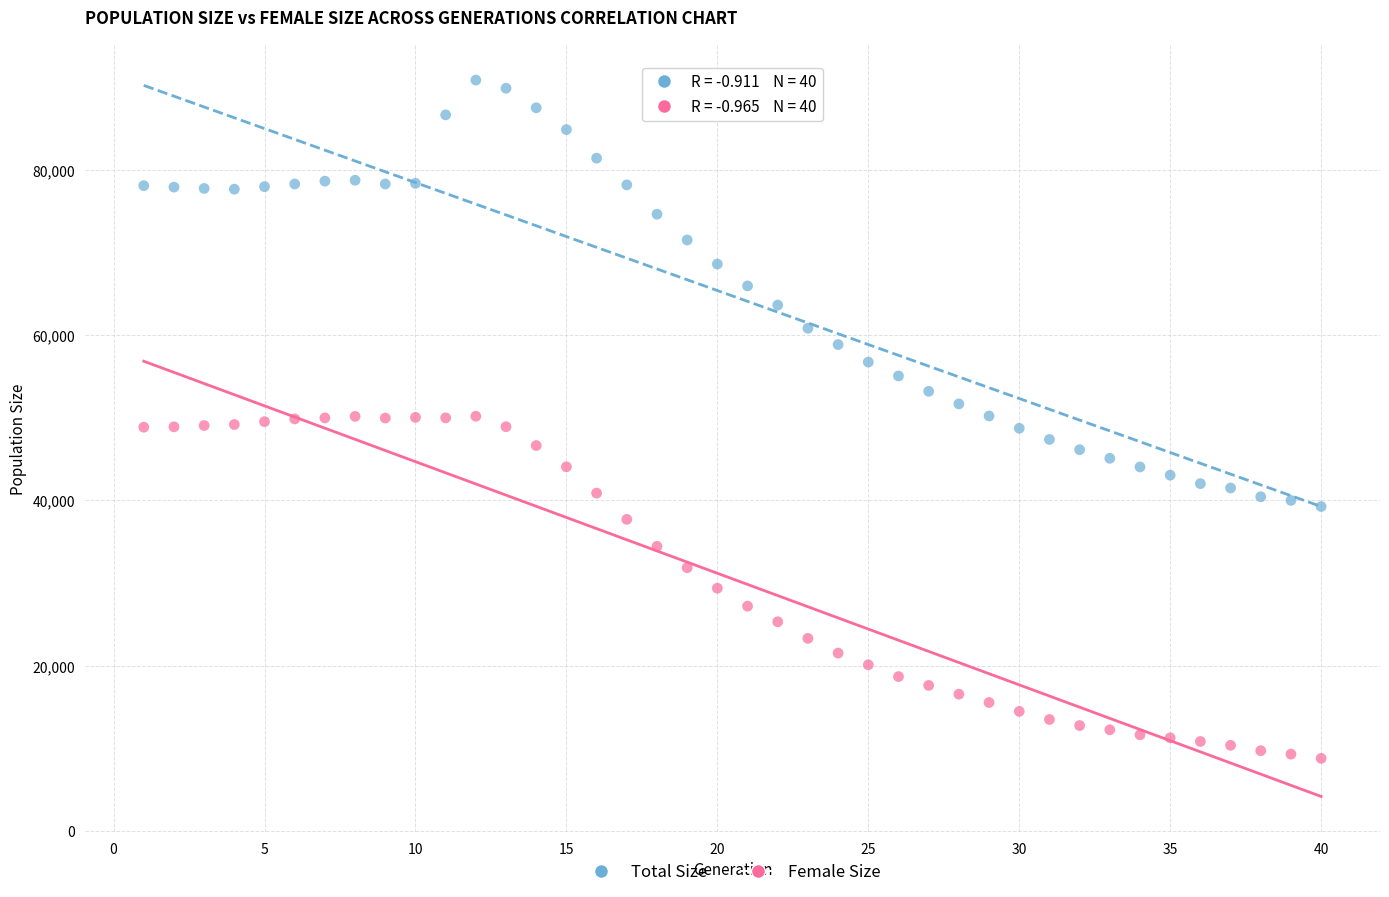

Which series reaches the maximum Y coordinate?

Total Size